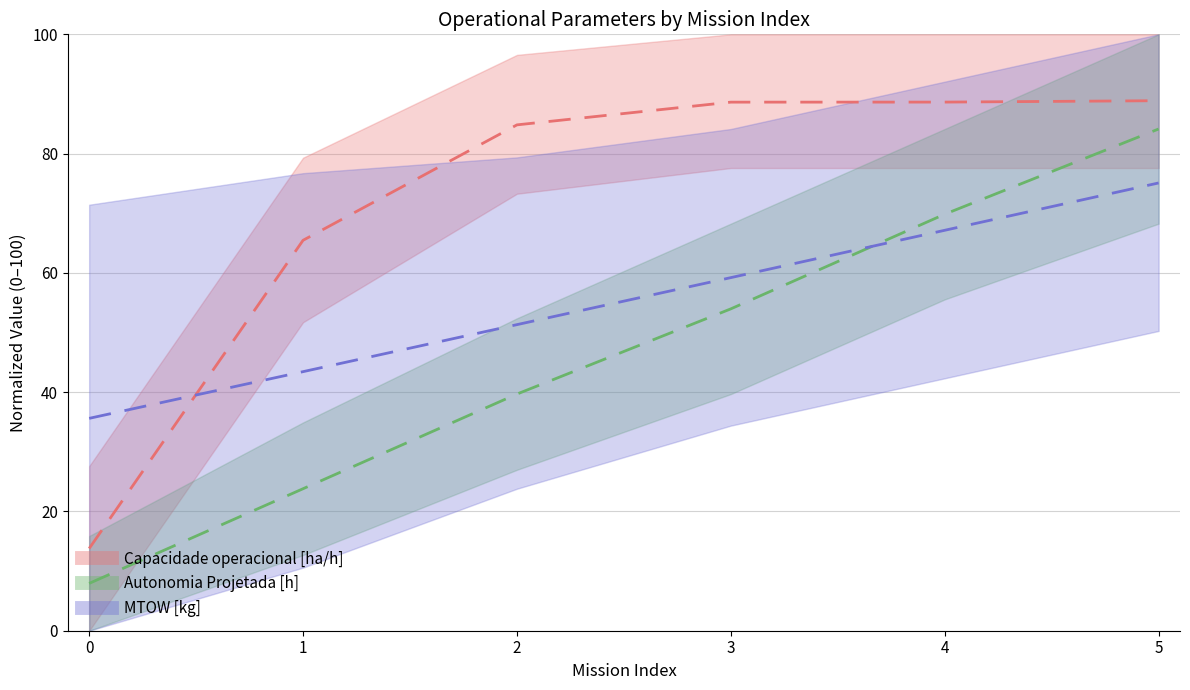

What is the sum of all Capacidade operacional [ha/h] values?

430.2